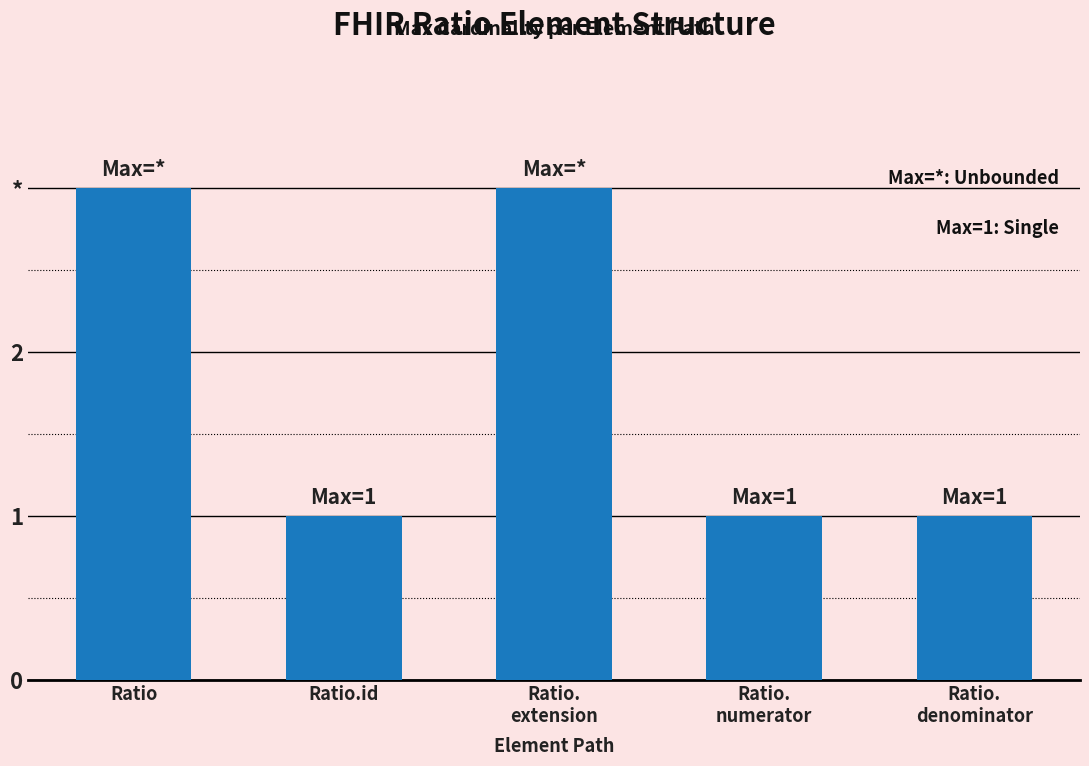

What position from the left is Ratio?

1